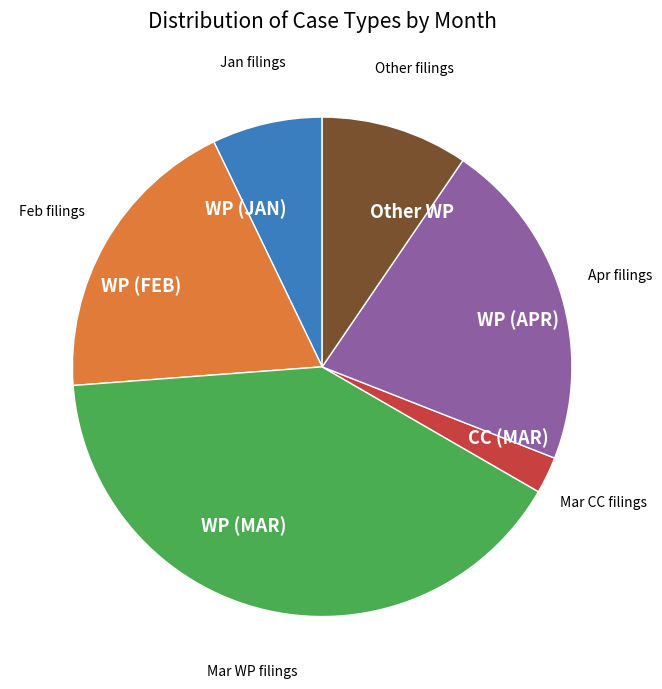

Is it true that WP (FEB) is 19% of the pie?

True